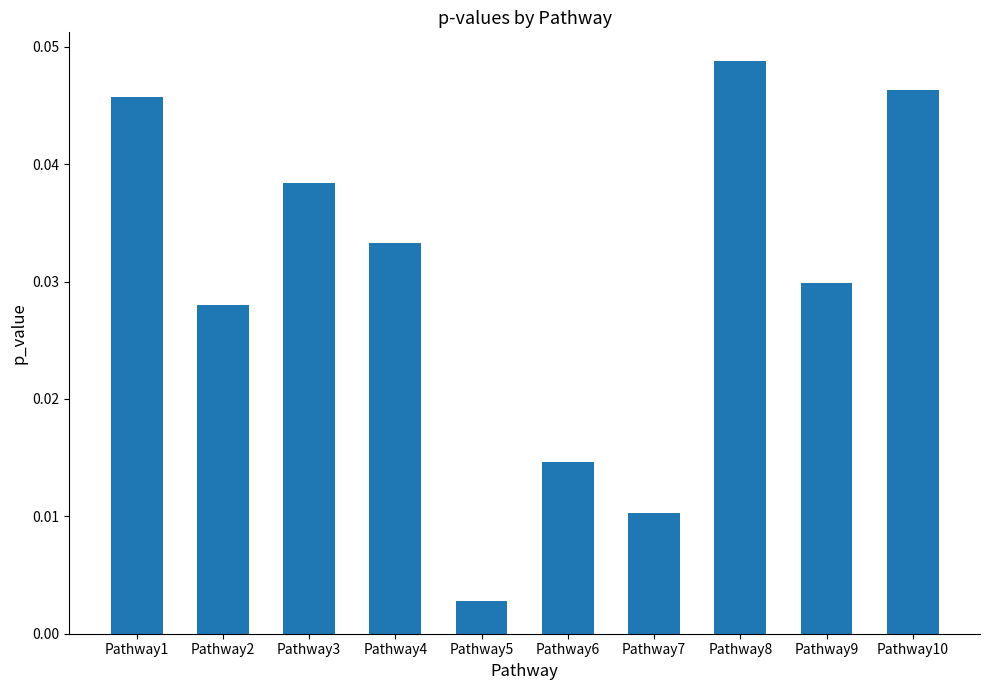

At which label is the value closest to 0?

Pathway5